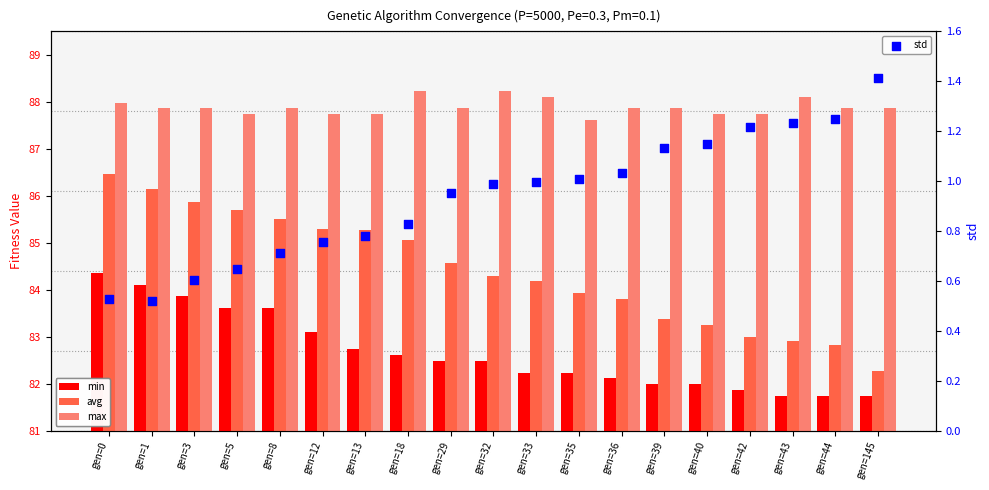

Is the value of max at gen=36 greater than the value of avg at gen=5?

Yes